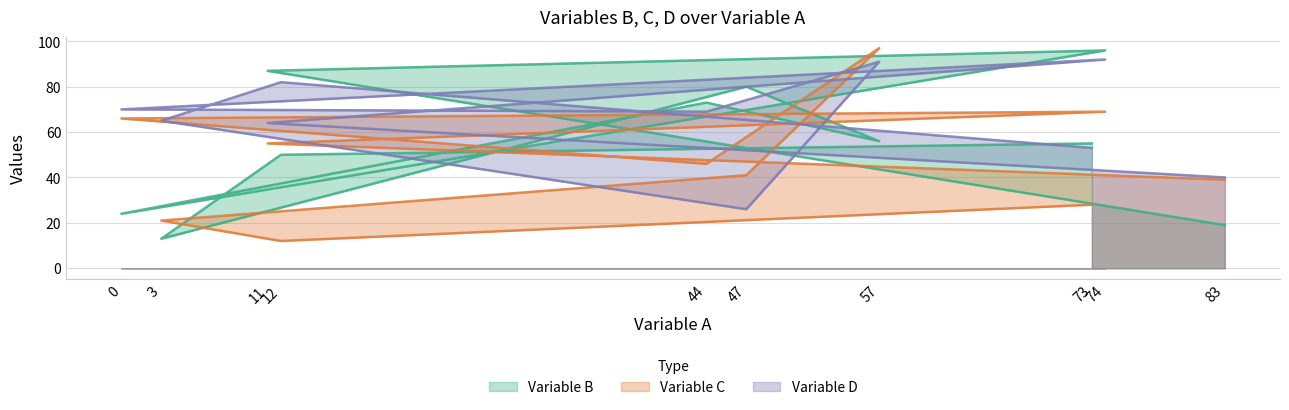

What is the spread (max minus min) of values at 74?

27